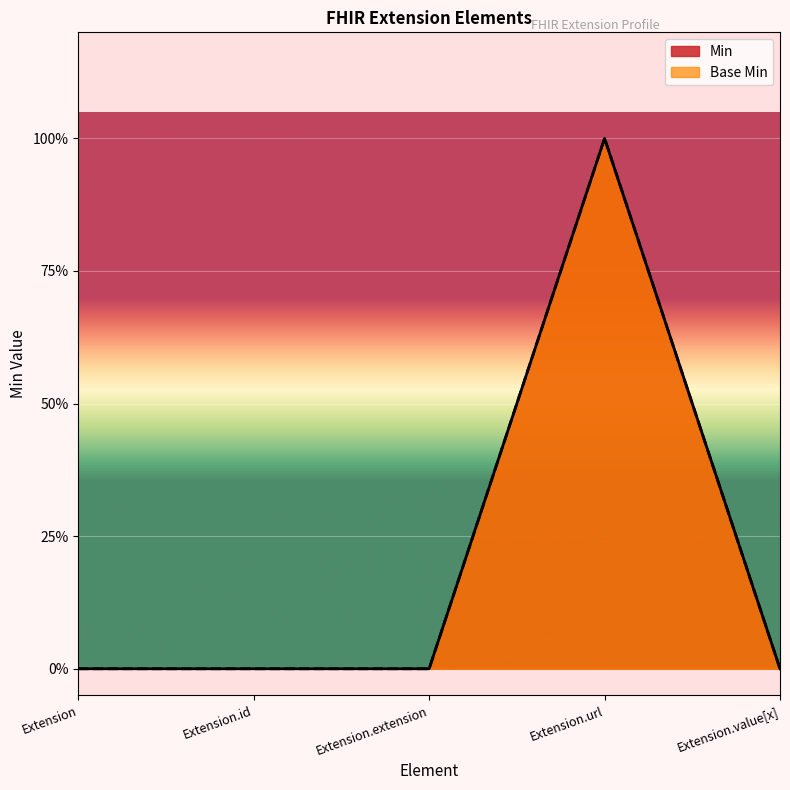

True or false: Base Min has a value of 0 at Extension.value[x].

True